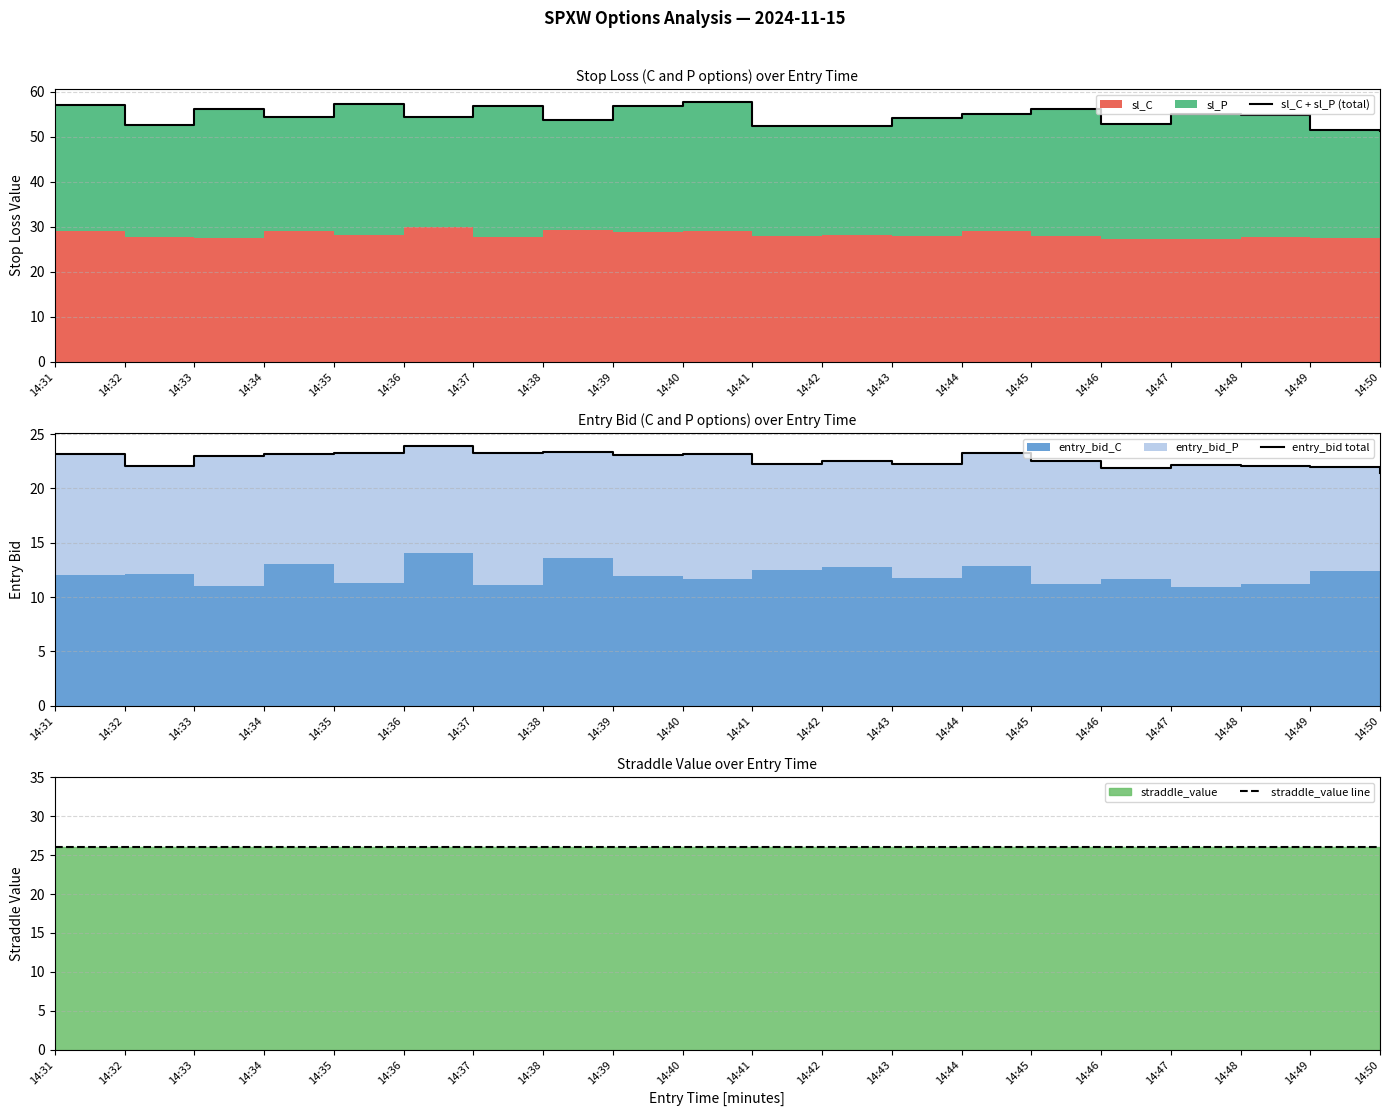

At how many categories does at least one series exceed 48?

20